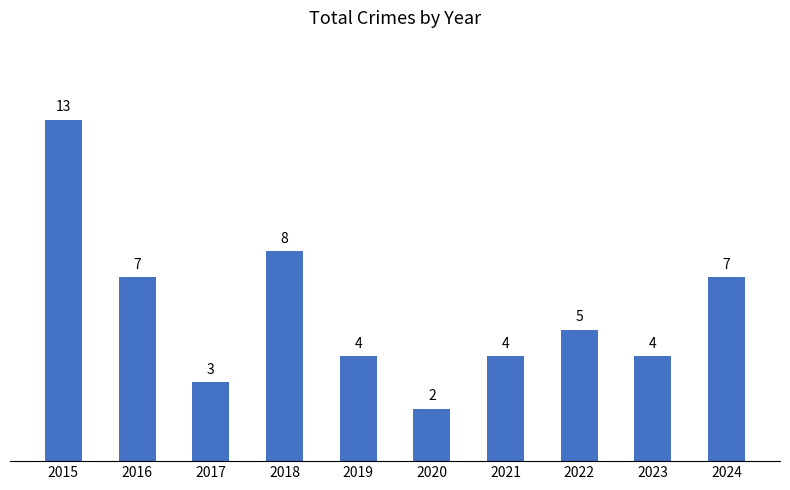

Which has a higher value, 2017 or 2021?

2021